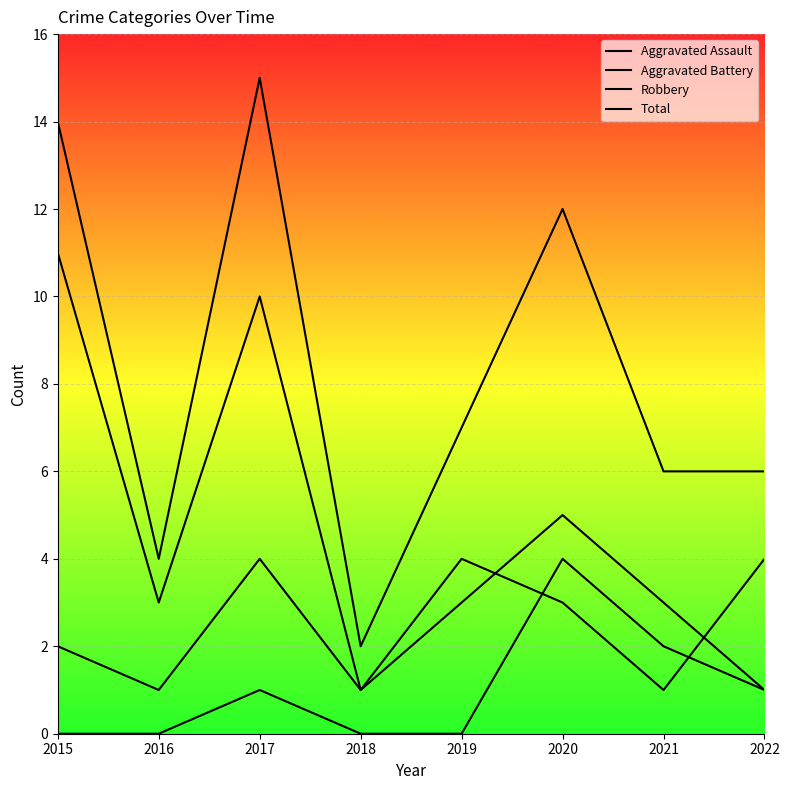

True or false: Robbery and Total cross at least once.

False